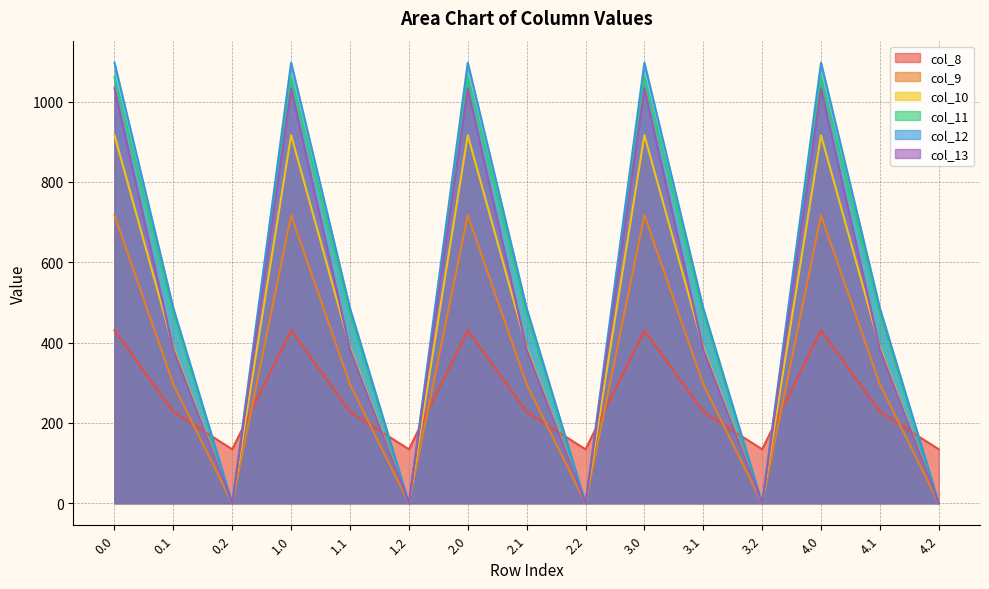

True or false: col_11 and col_12 intersect in this chart.

False